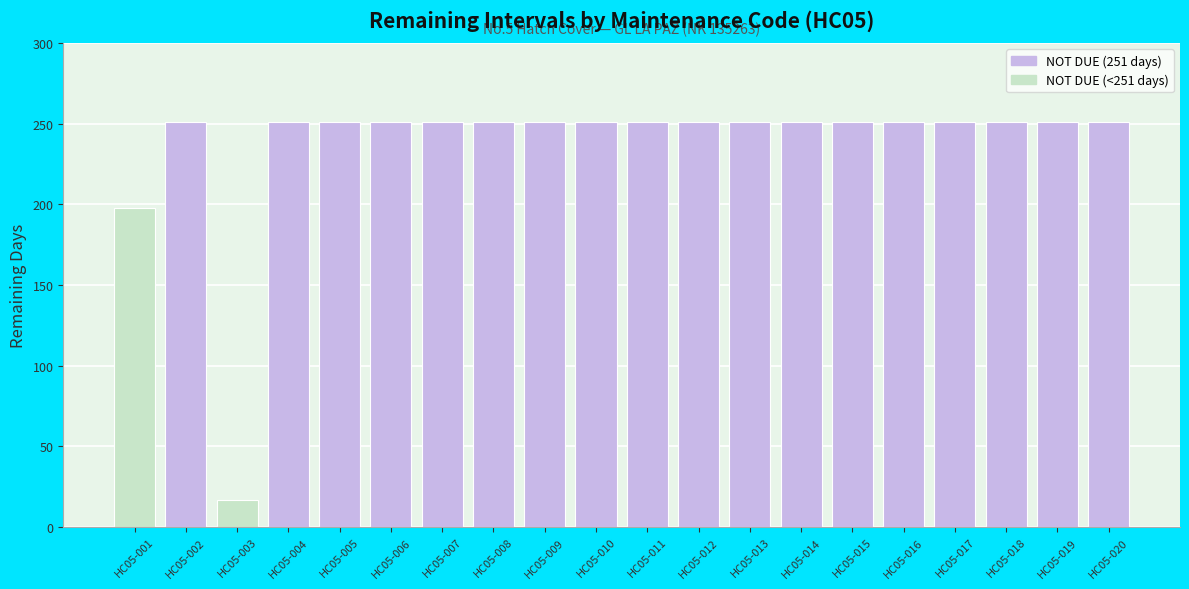

Approximately how many times larger is the value at HC05-016 compared to HC05-013?

1.0